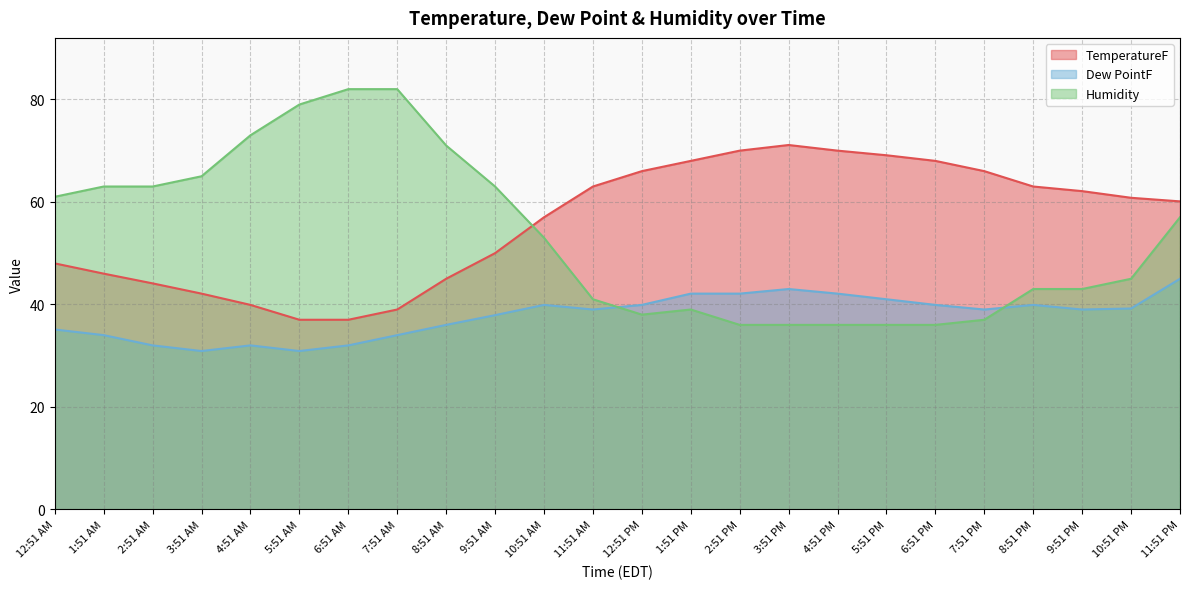

Where does the Dew PointF series first go above 39?

10:51 AM